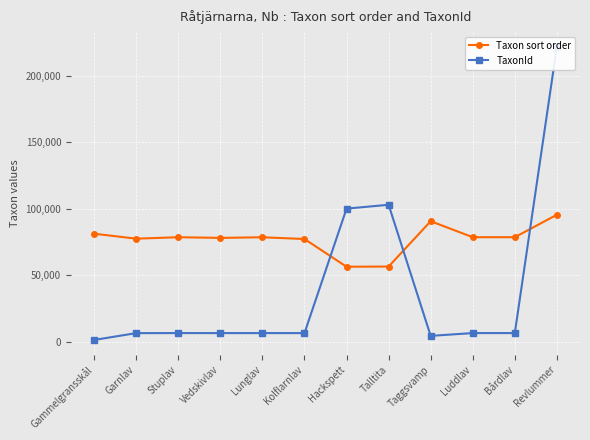

True or false: Taxon sort order and TaxonId cross at least once.

True